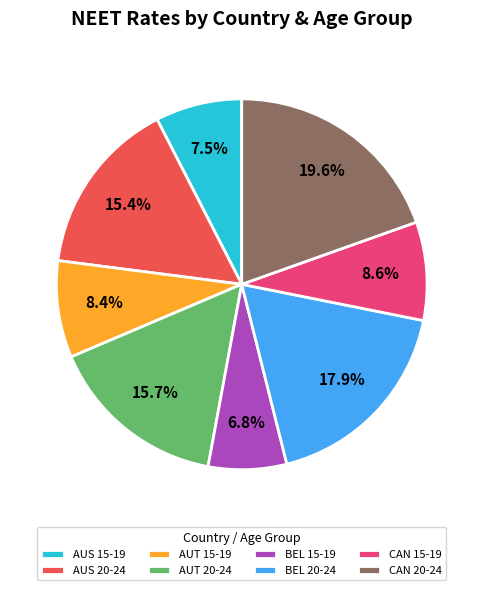

What is the smallest slice in the pie chart?

BEL 15-19